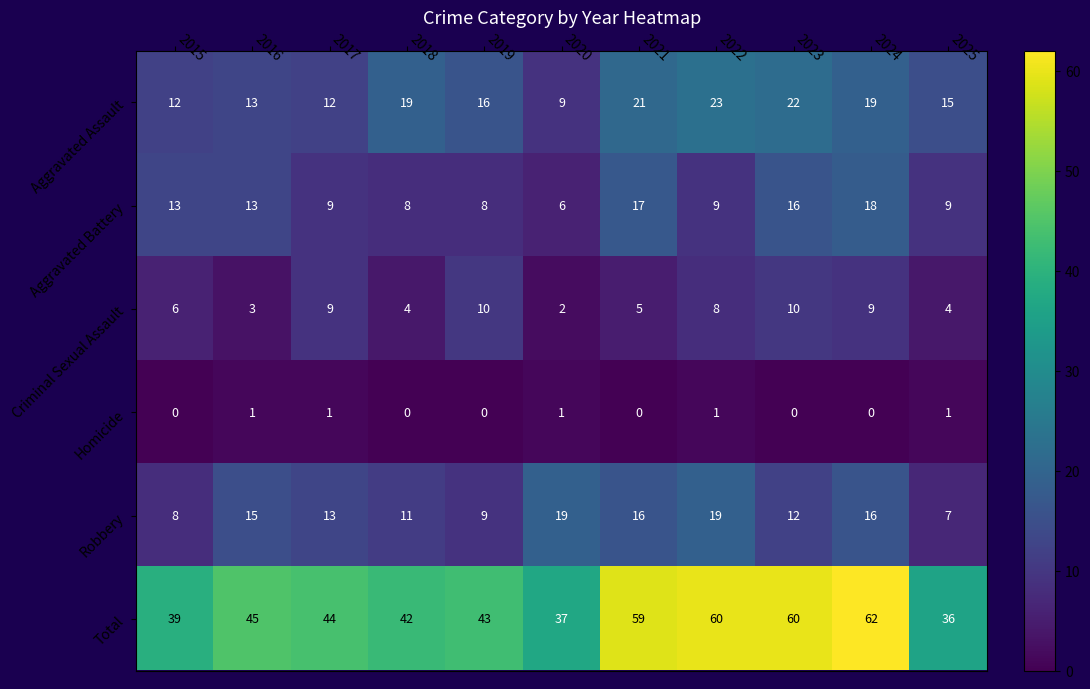

What is the difference between the highest and lowest values at 2025?

35